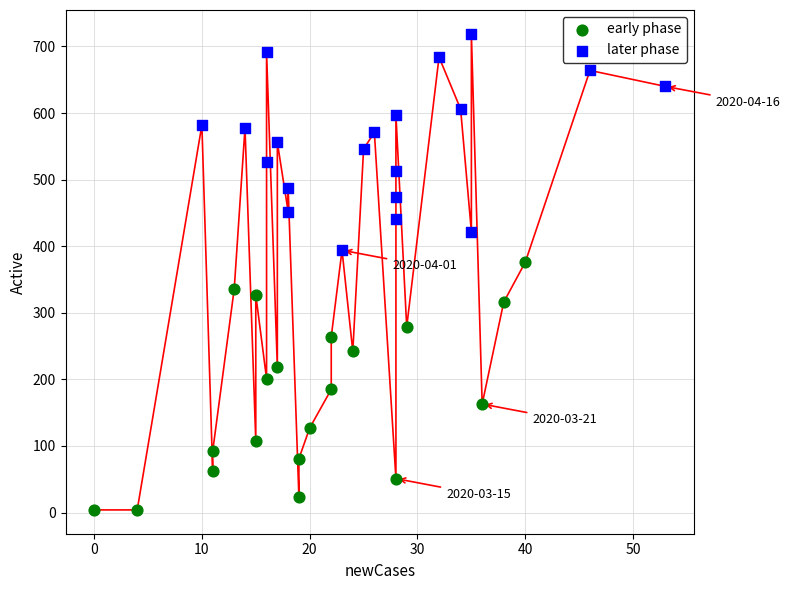

What are all the series names shown in the legend?

early phase, later phase